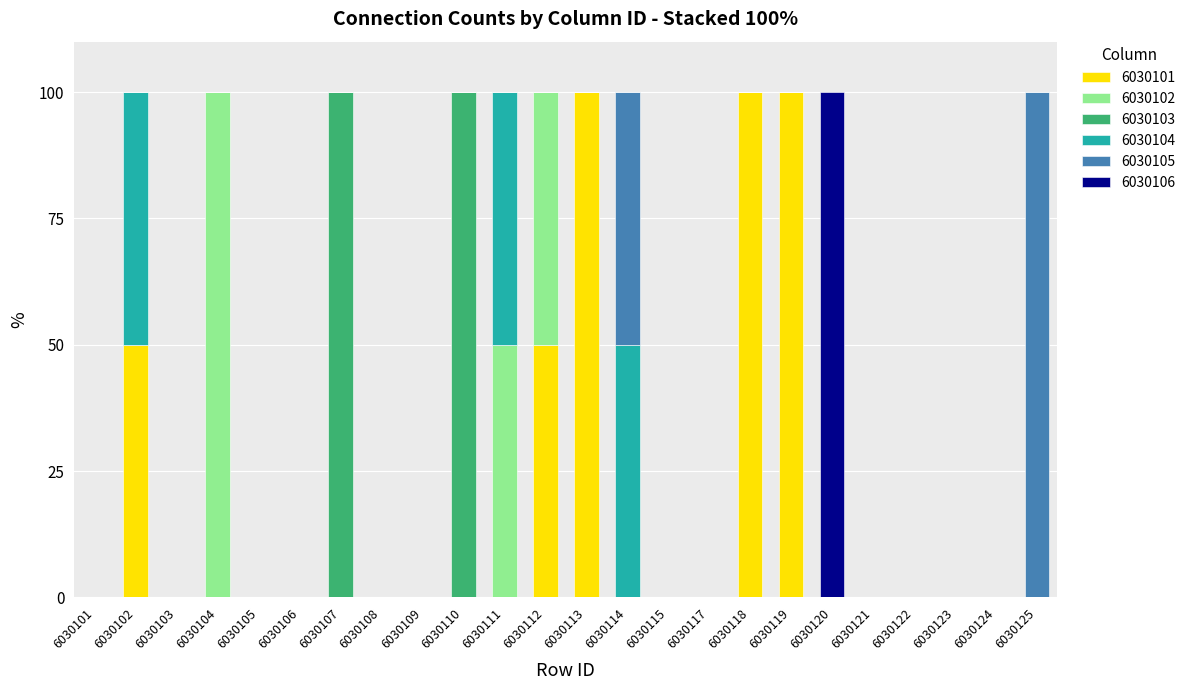

Are the bars horizontal?

No